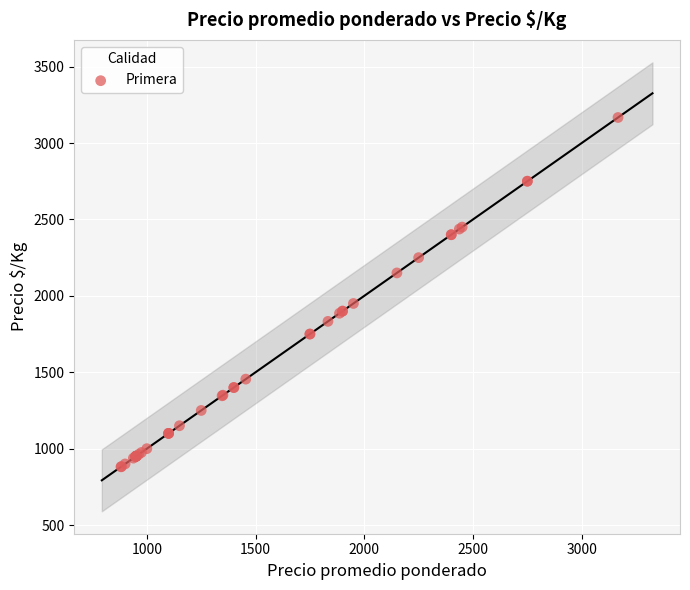

What Y value in the scatter plot is closest to 2024?

1950